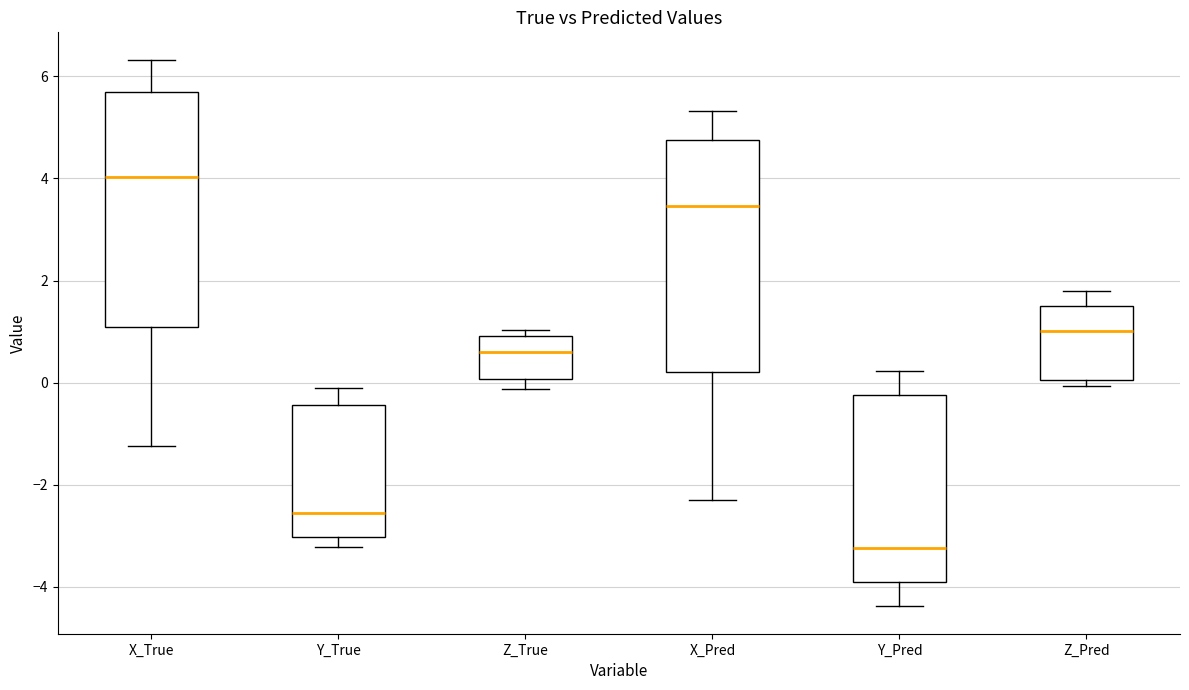

Reading left to right, transcribe this box plot: for each box, give where its median line is, the range the box spans, and where its two whiskers end, as read against the y-axis. The values are not printed on the chart, so give them approximately, as read against the axis.

X_True: median 4.0, box 1.0 to 5.6, whiskers -1.2 to 6.4
Y_True: median -2.6, box -3.0 to -0.4, whiskers -3.2 to -0.2
Z_True: median 0.6, box 0.0 to 1.0, whiskers -0.2 to 1.0 (just above the box's upper edge)
X_Pred: median 3.4, box 0.2 to 4.8, whiskers -2.4 to 5.4
Y_Pred: median -3.2, box -3.8 to -0.2, whiskers -4.4 to 0.2
Z_Pred: median 1.0, box 0.0 to 1.4, whiskers 0.0 (just below the box's lower edge) to 1.8